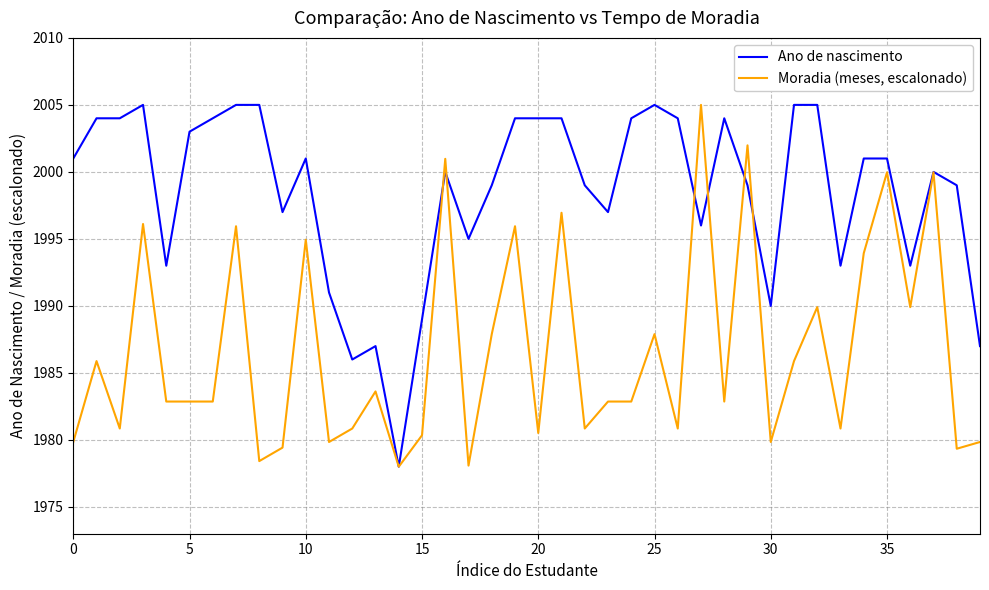

What is the minimum value shown in the chart?

1978.0